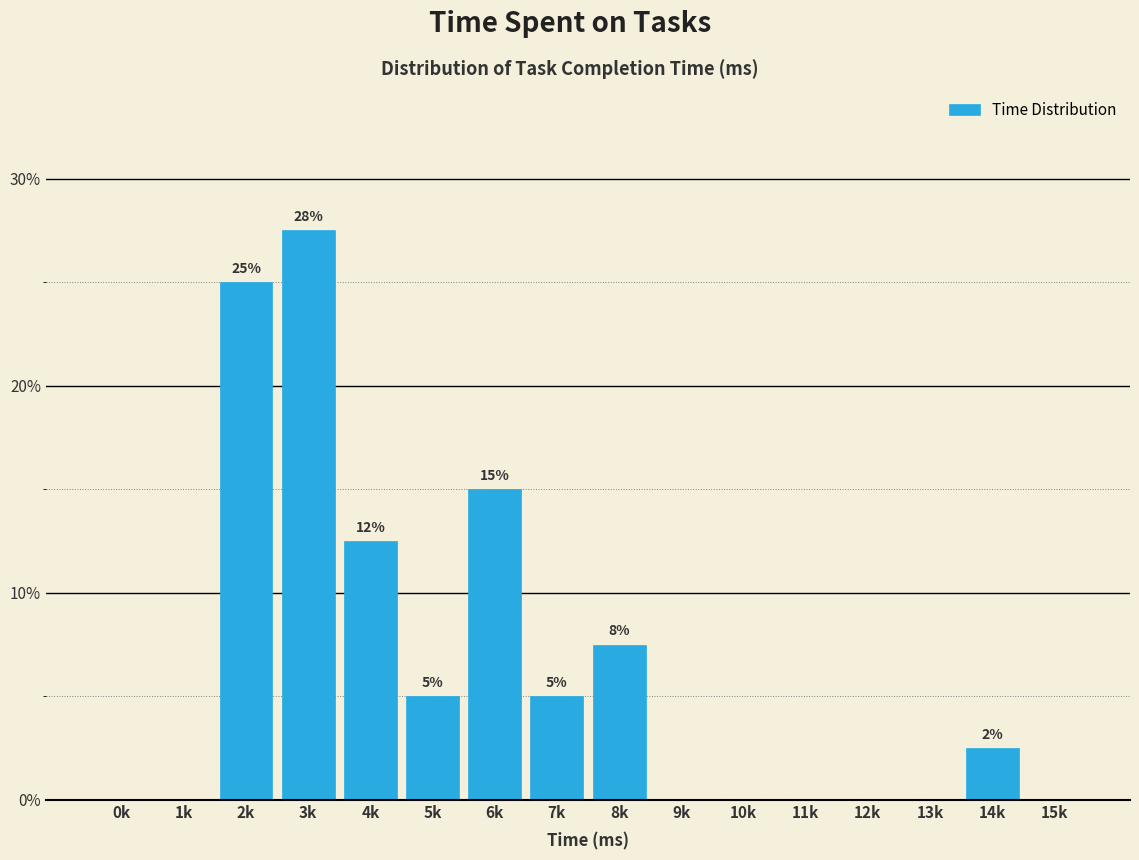

At which label does the data first exceed 2?

2k